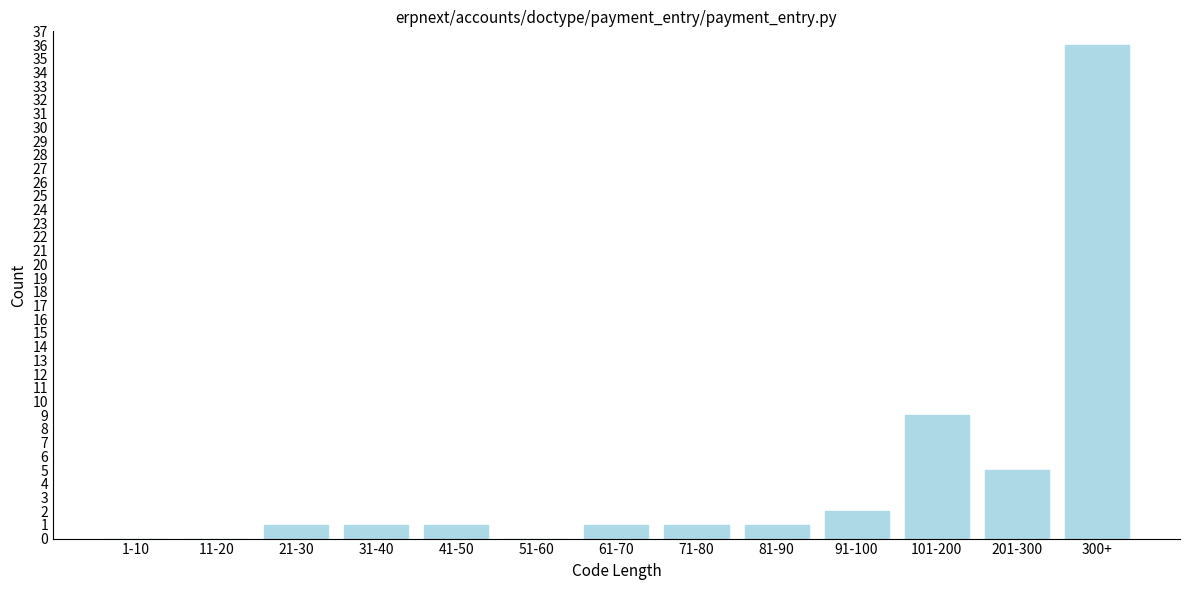

Reading left to right, what are all the values shown in this chart?

1-10=0	11-20=0	21-30=1	31-40=1	41-50=1	51-60=0	61-70=1	71-80=1	81-90=1	91-100=2	101-200=9	201-300=5	300+=36